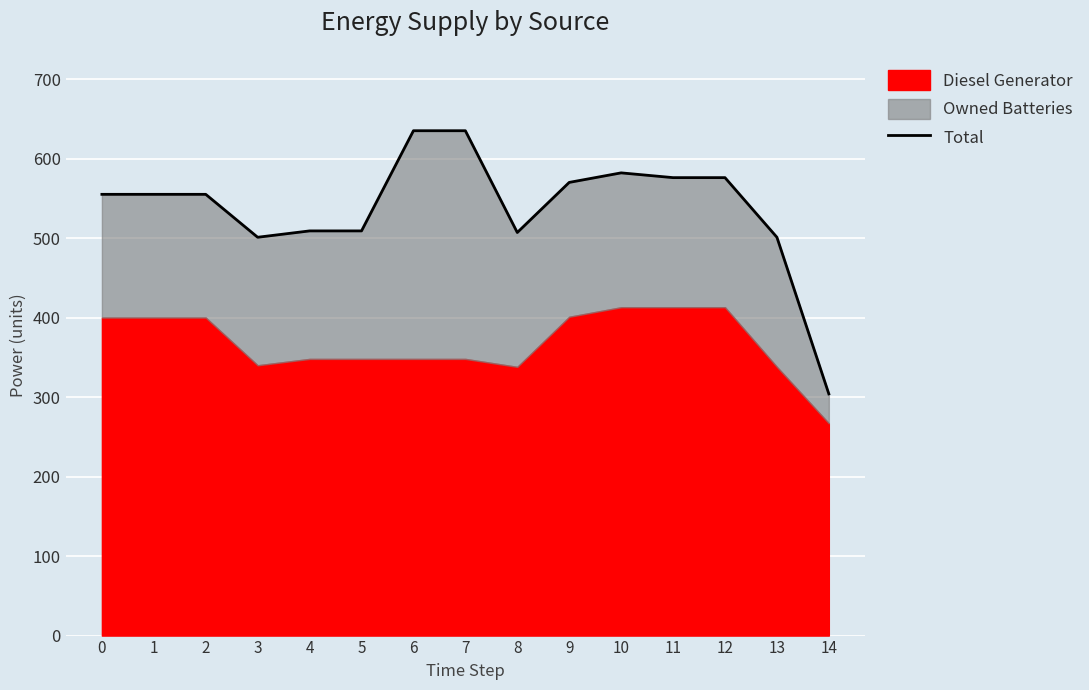

Is it true that the value at 12 is 576?

True